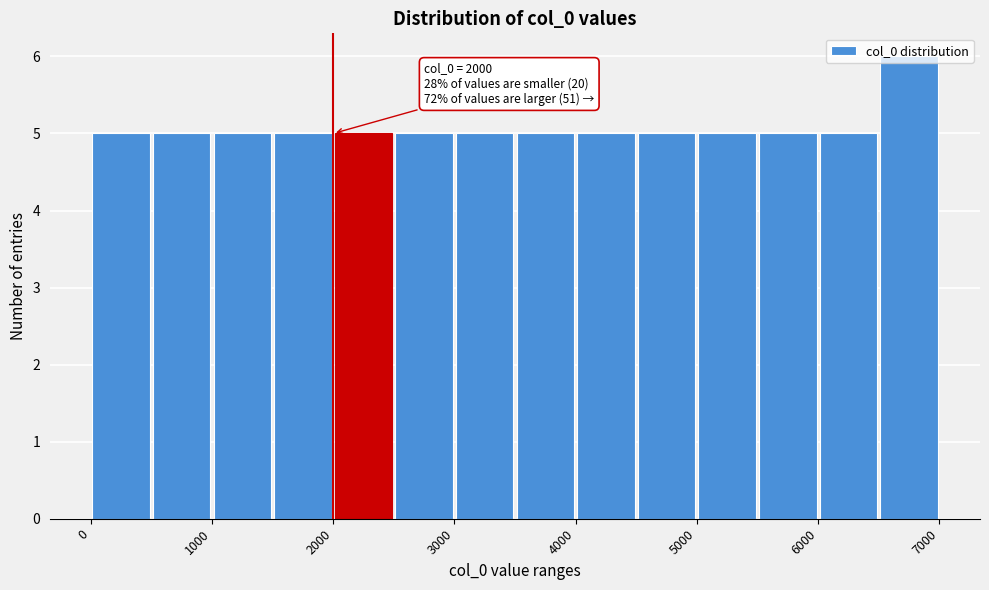

Over which range of the x-axis is the bar tallest?

6500 to 7000